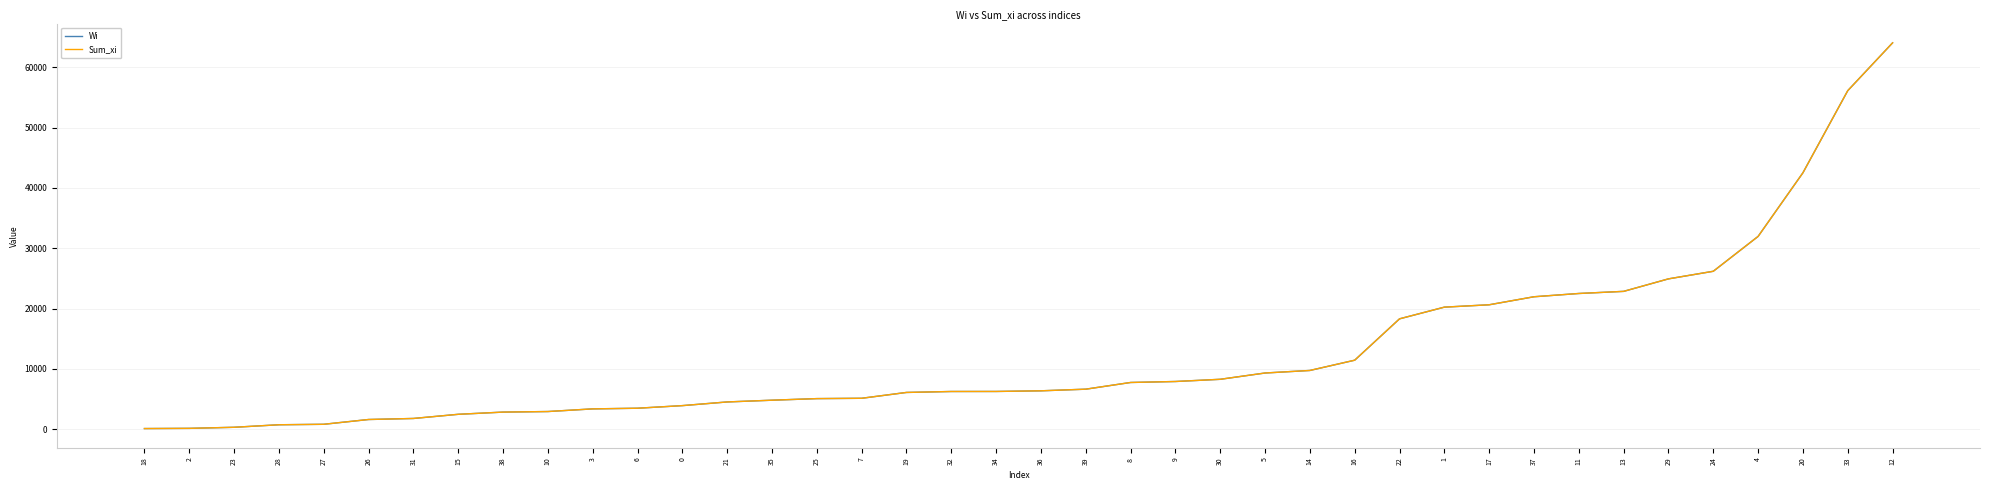

Does the chart have visible grid lines?

Yes